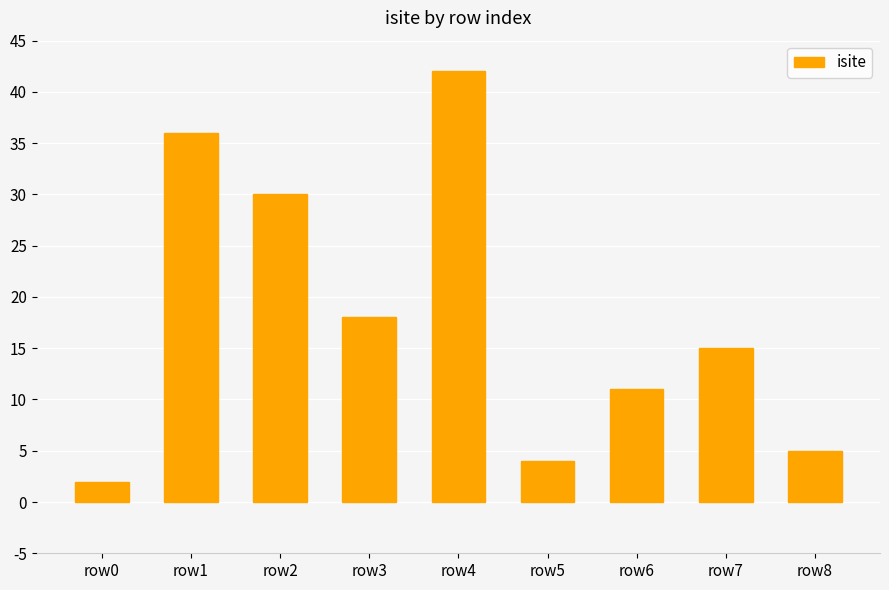

Does the chart contain stacked bars?

No